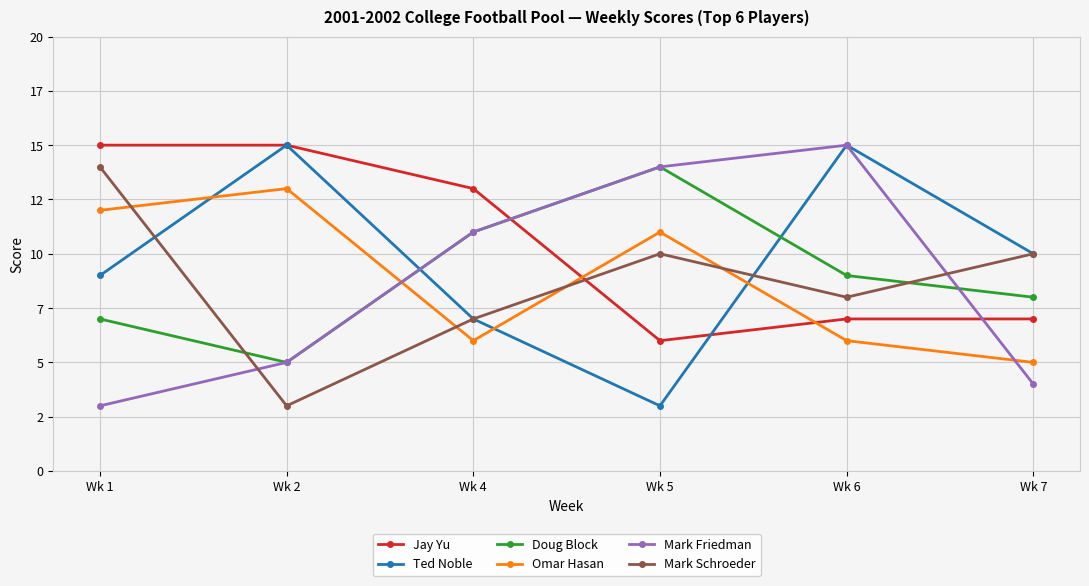

At which label does Omar Hasan first exceed 11?

Wk 1